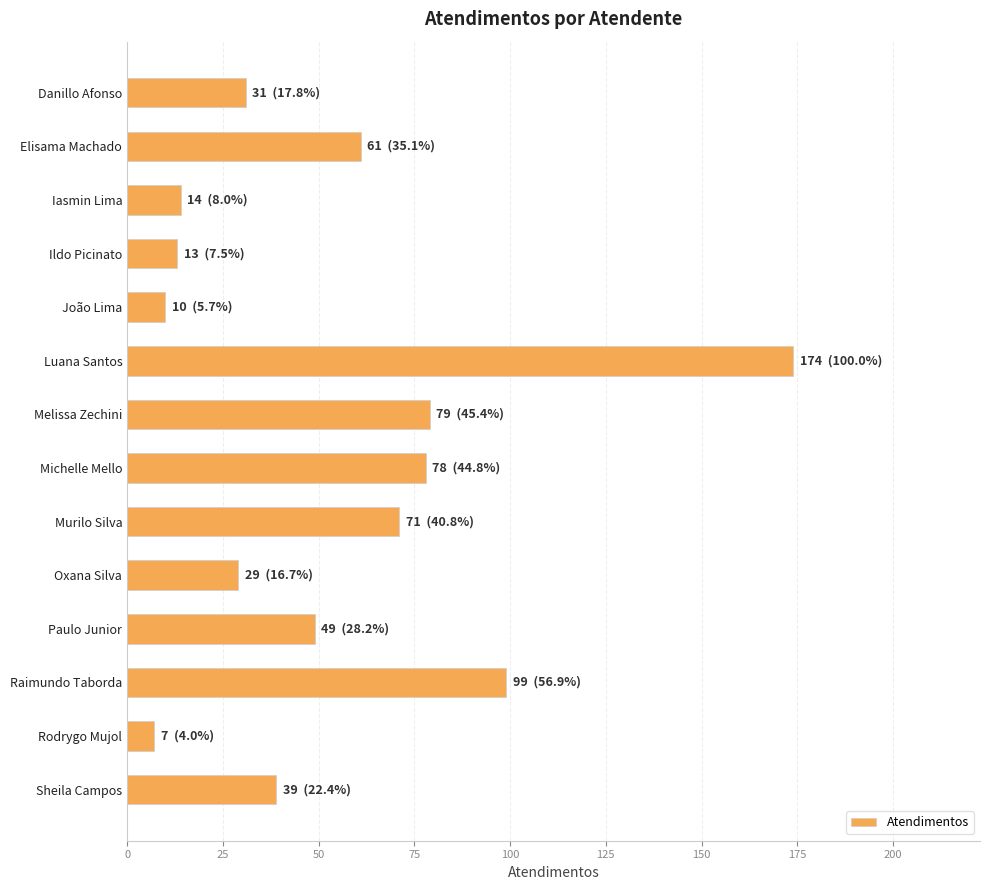

How many values are below 49?

7